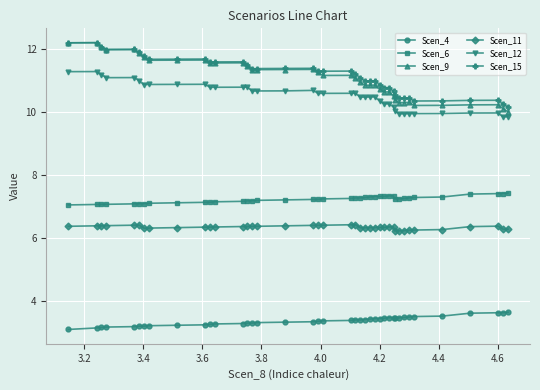

What is the value of the Scen_9 point at the 23rd from the left?

10.9